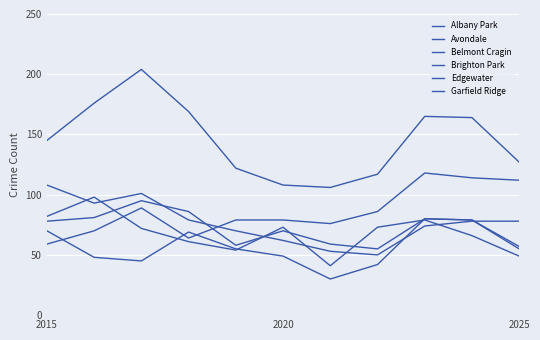

What is the minimum value shown in the chart?

30